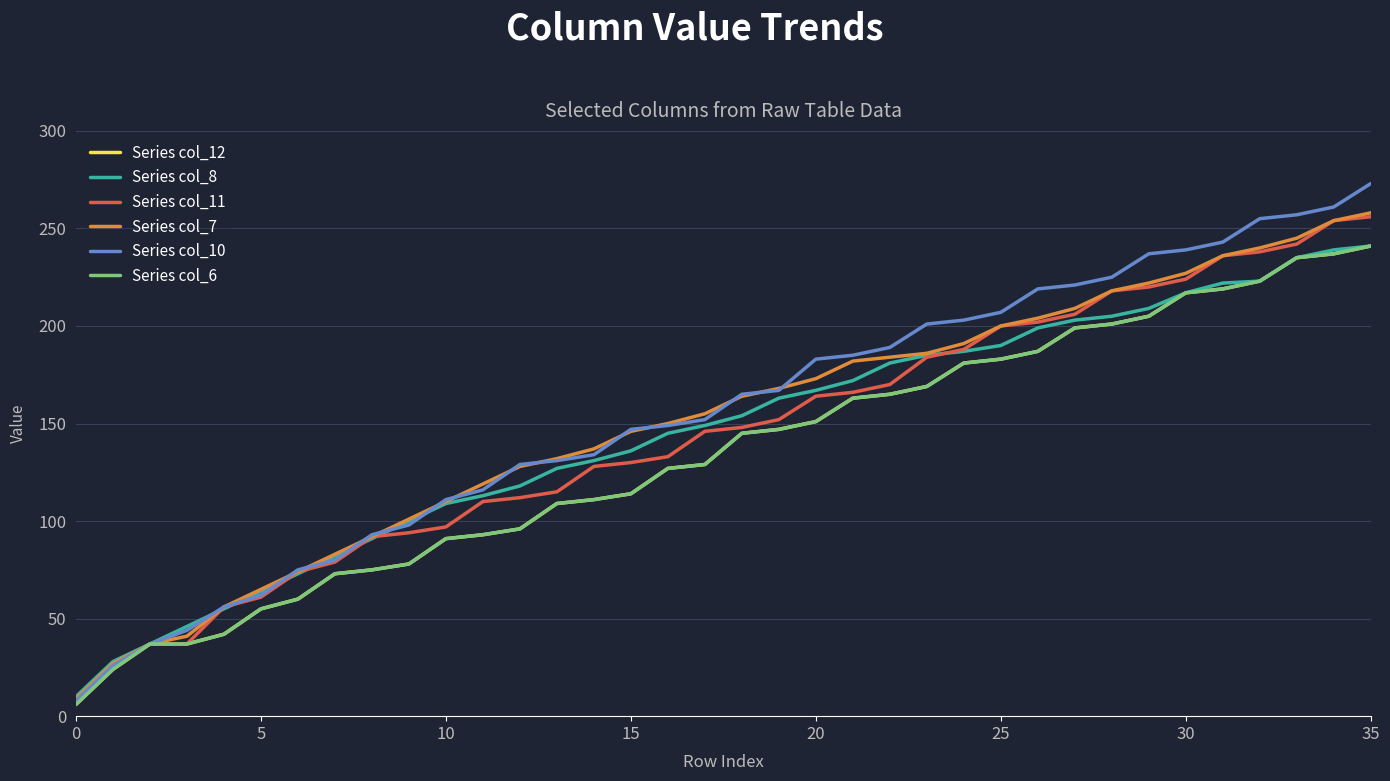

Does the chart have visible grid lines?

Yes